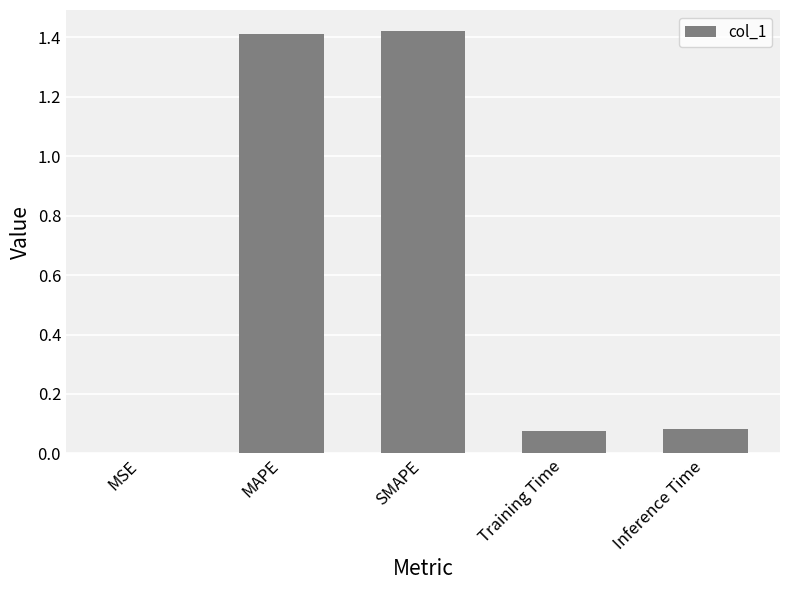

The value at Inference Time is 0.0. True or false?

False